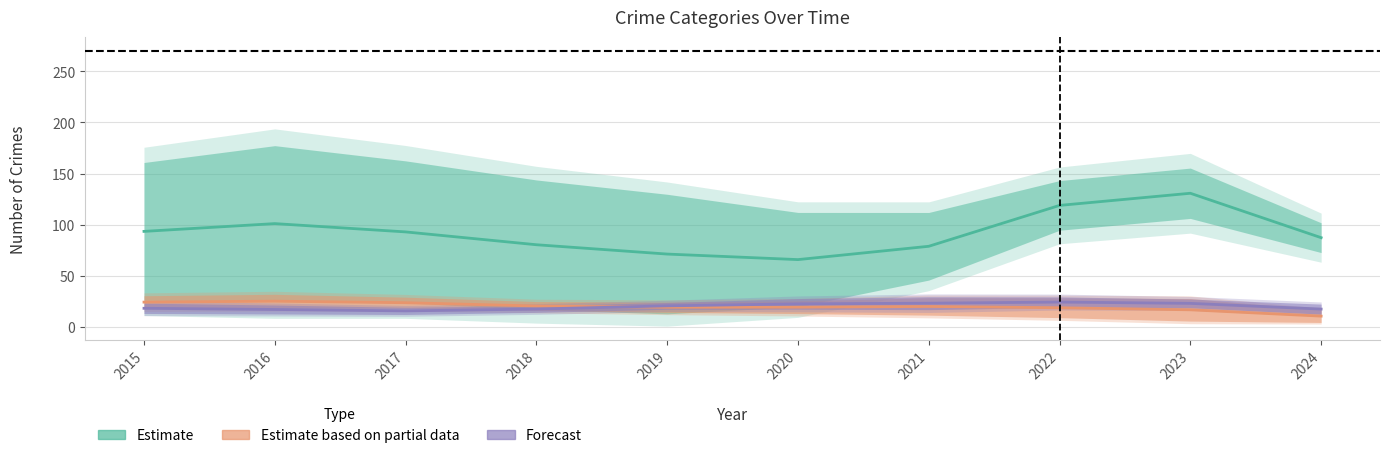

Does the chart display data point markers on the line(s)?

No